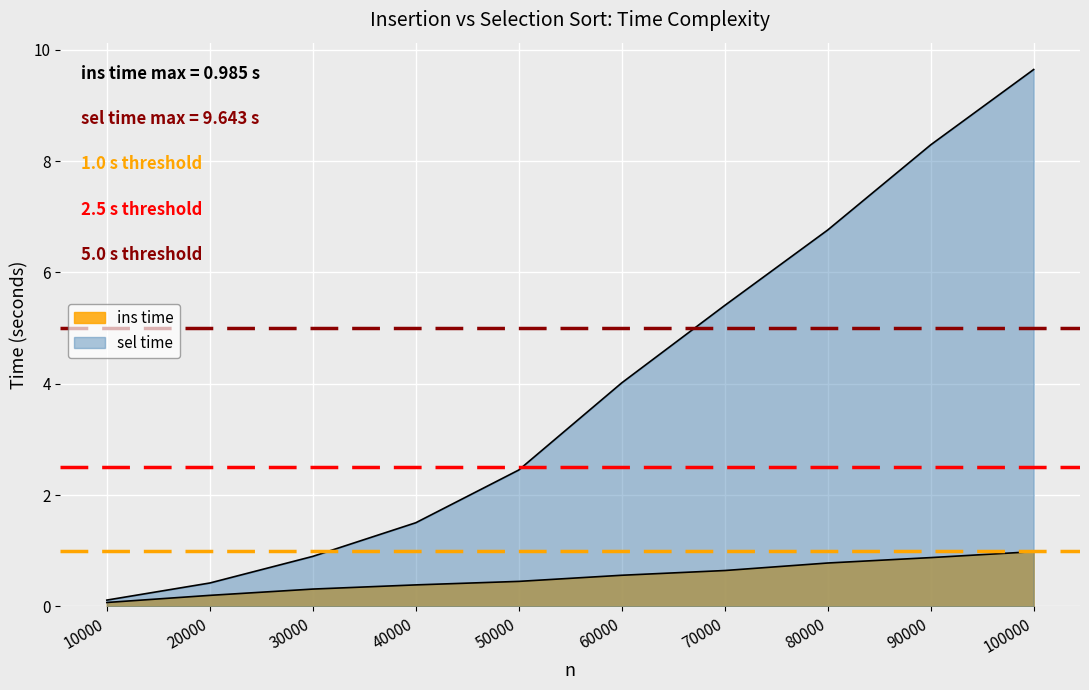

Is it true that sel time equals 9.6 at 100000?

True